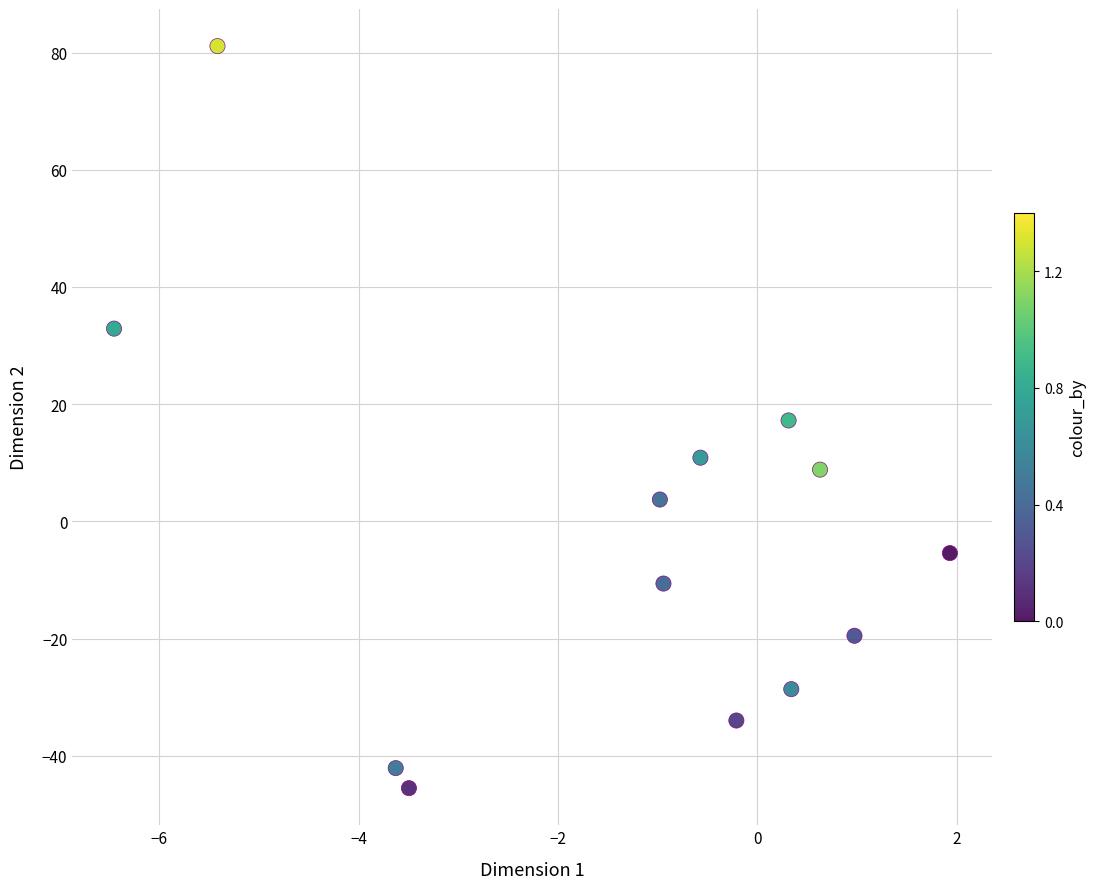

What is the range of Y values (max minus min)?

126.6